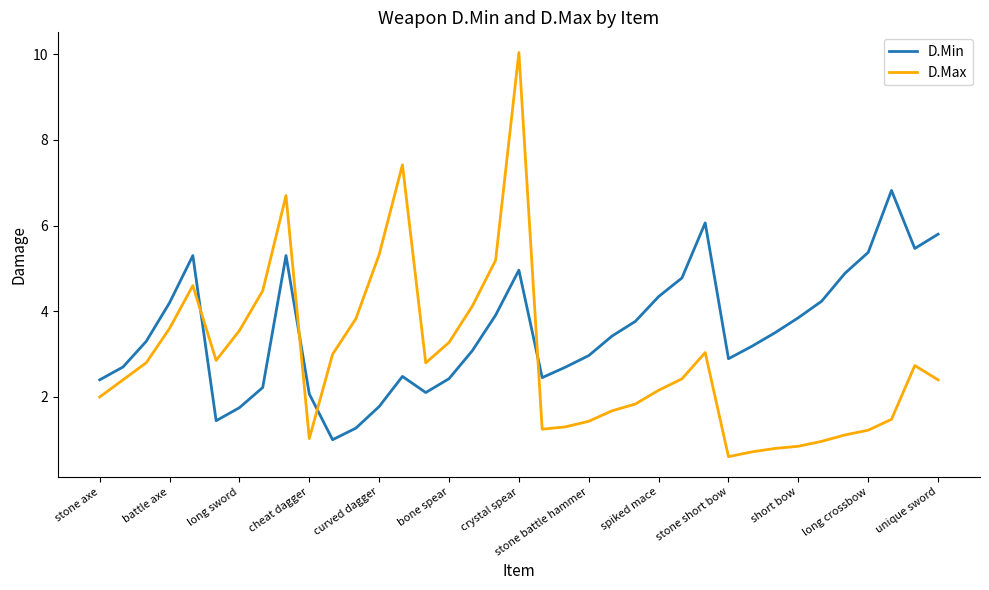

Which series has the largest total across all categories?

D.Min